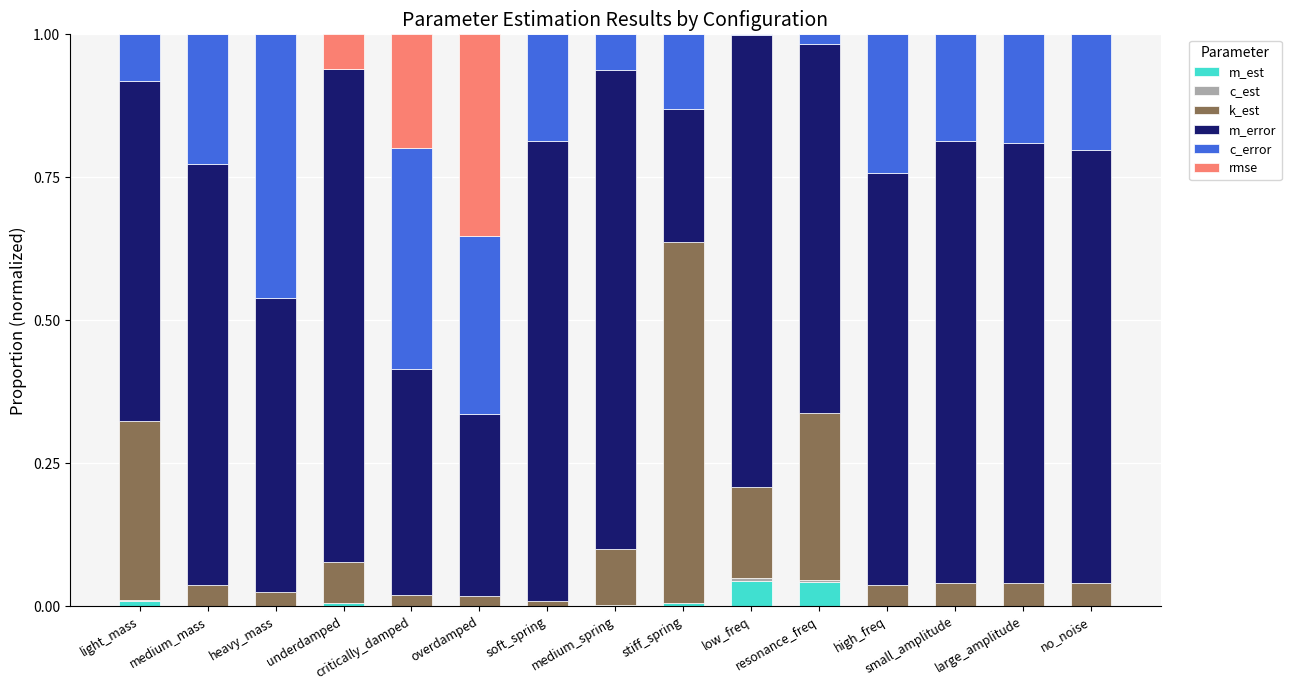

Does the chart contain stacked bars?

Yes